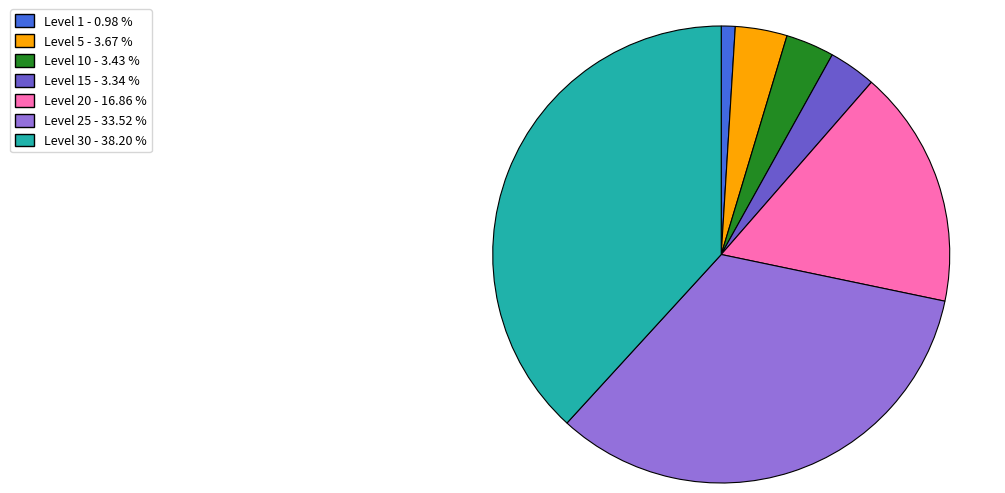

Is there a majority slice in this chart?

No